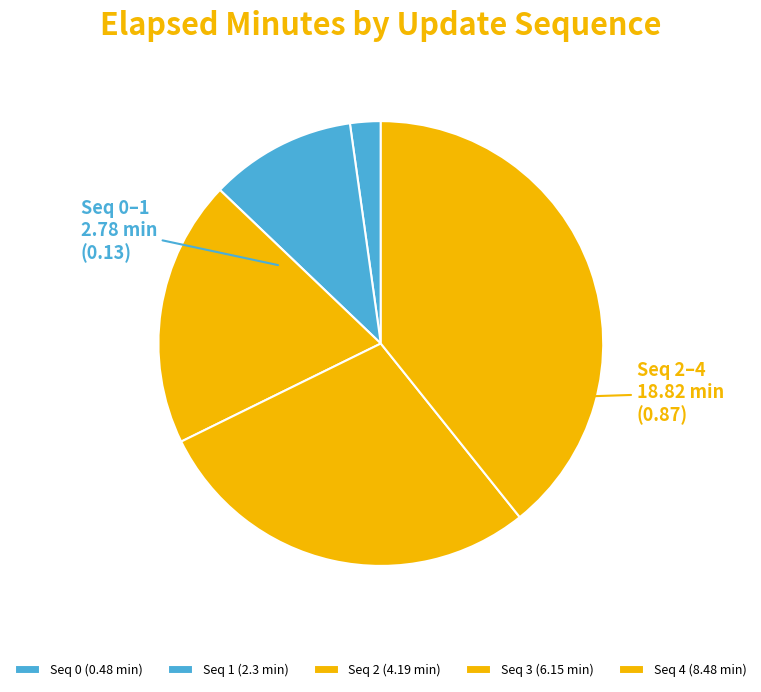

How many segments does this pie chart have?

5